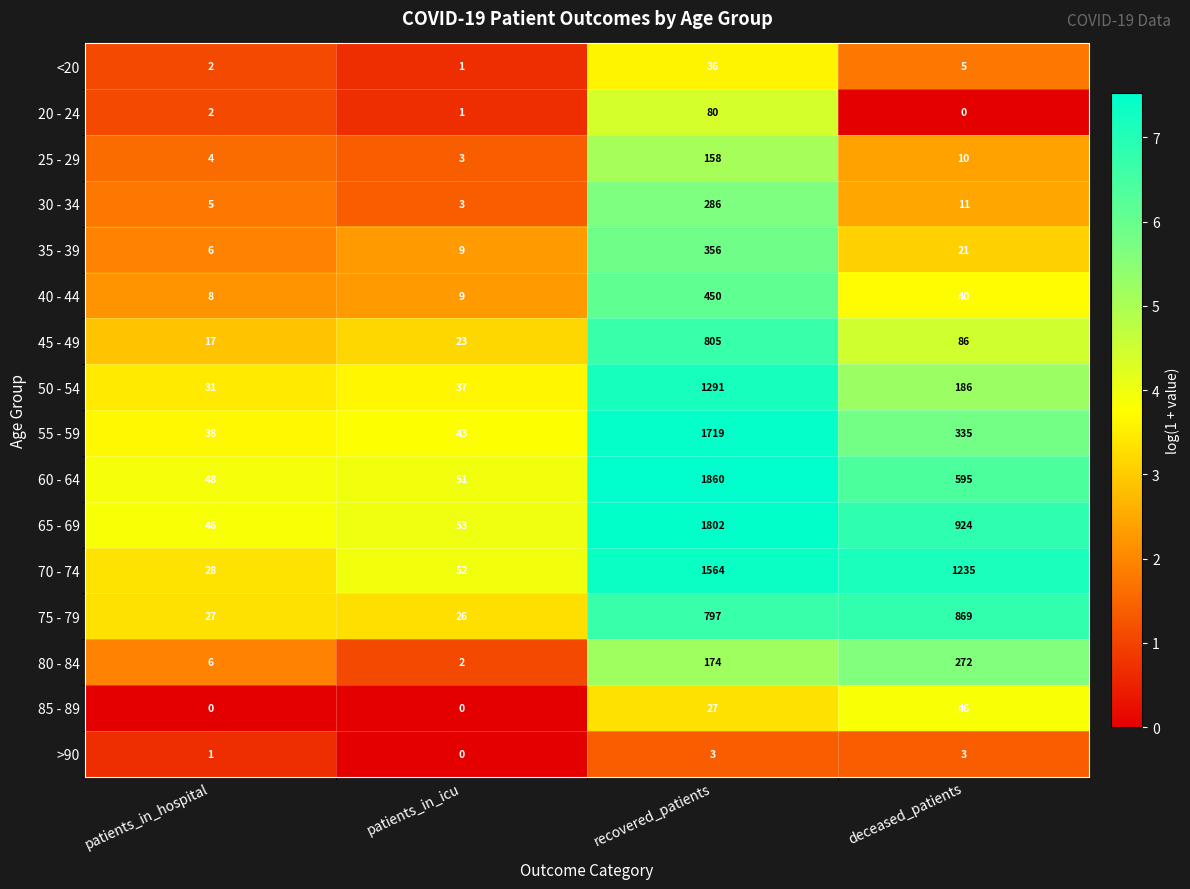

The 40 - 44 series shows 9 at patients_in_icu. True or false?

True